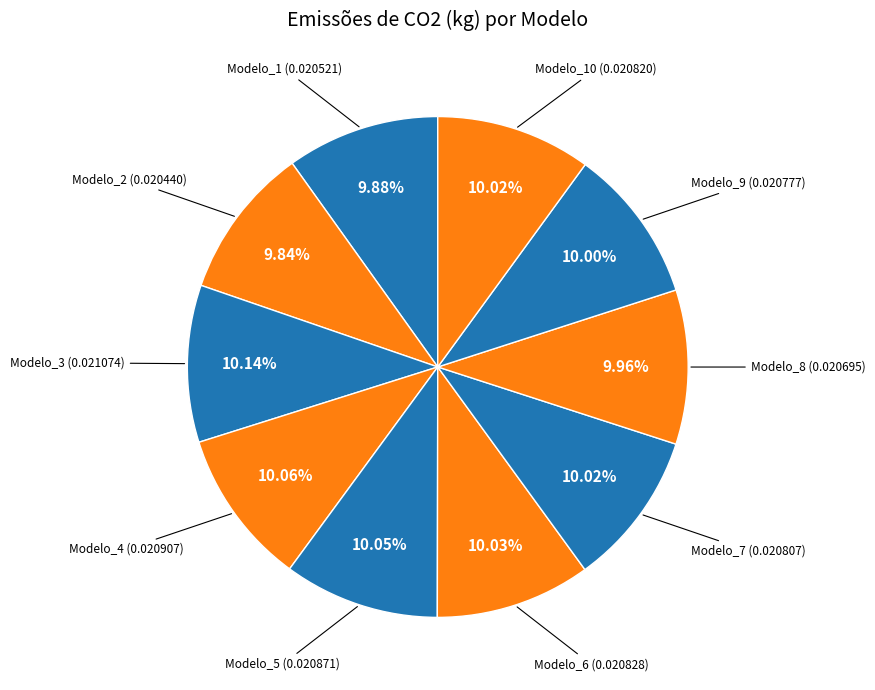

Is Modelo_6 the majority of the pie?

No